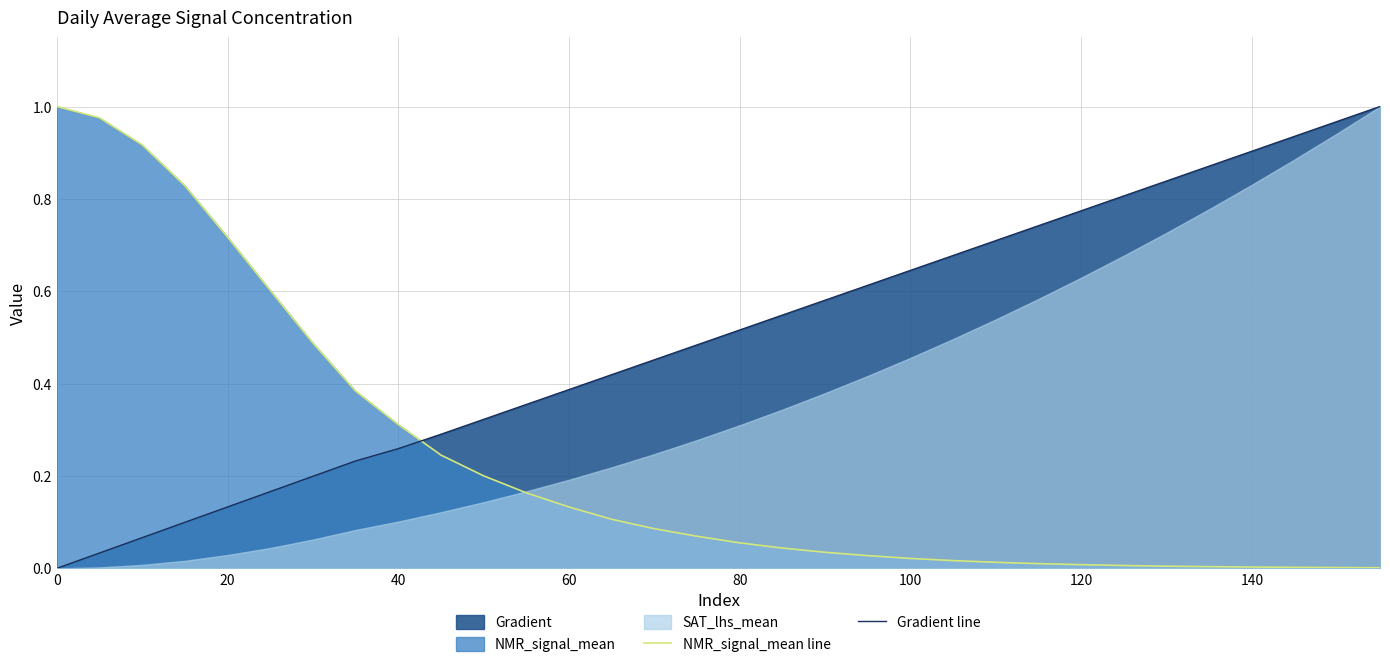

Rank the series by their maximum value, from highest to lowest.

NMR_signal_mean line, Gradient line